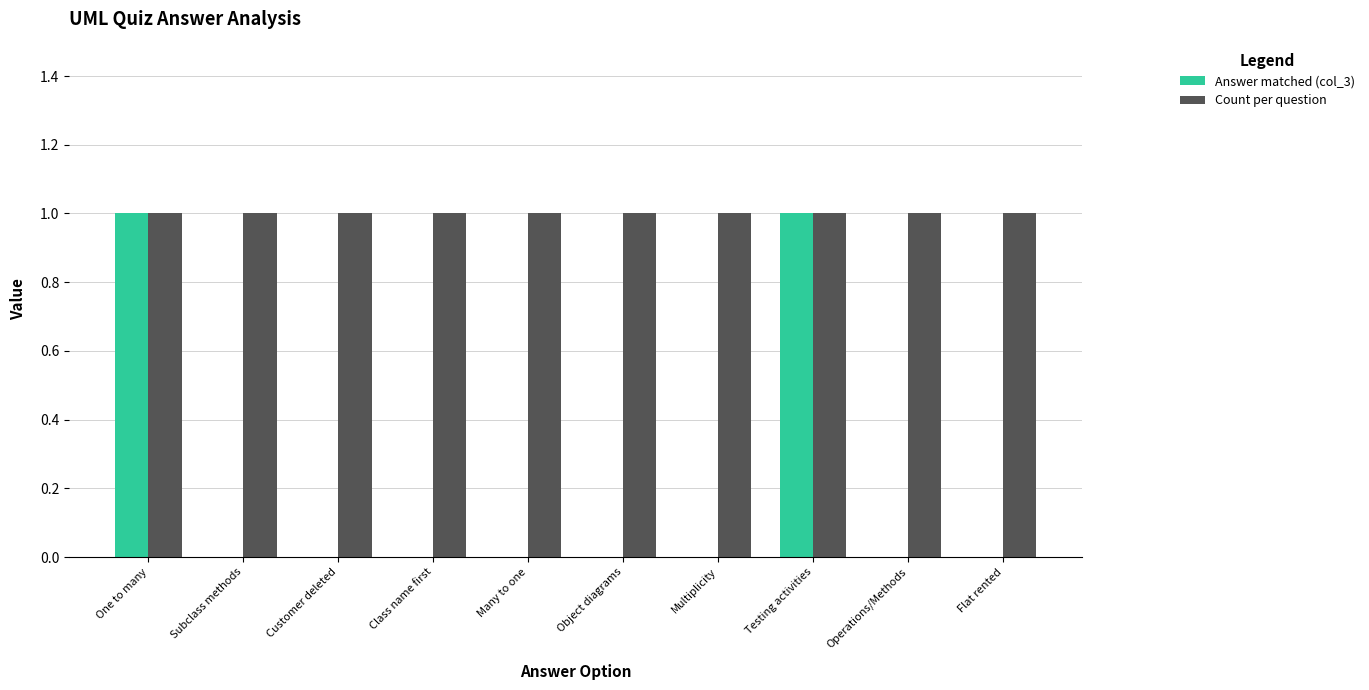

Which series has the largest total across all categories?

Count per question